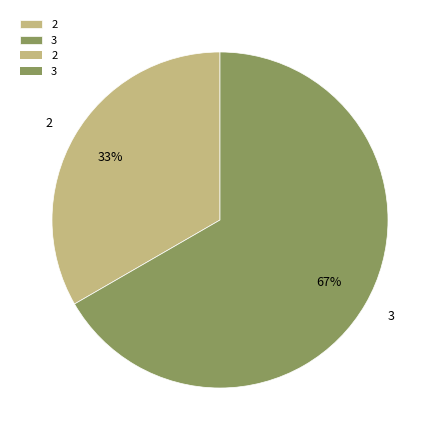

Is the sum of 3 and 2 greater than half?

Yes